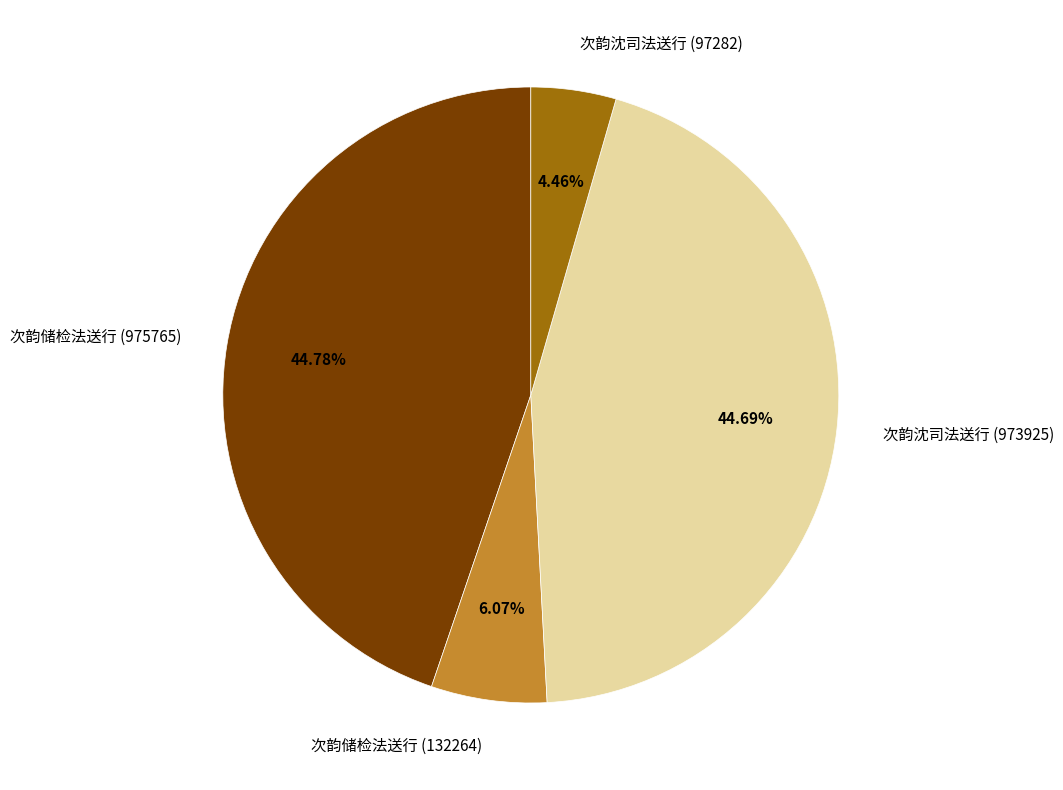

Count the number of slices in the pie.

4